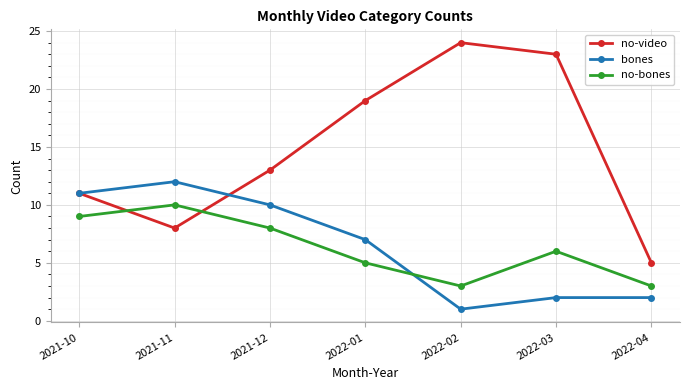

Where is no-video nearest to the value 14?

2021-12